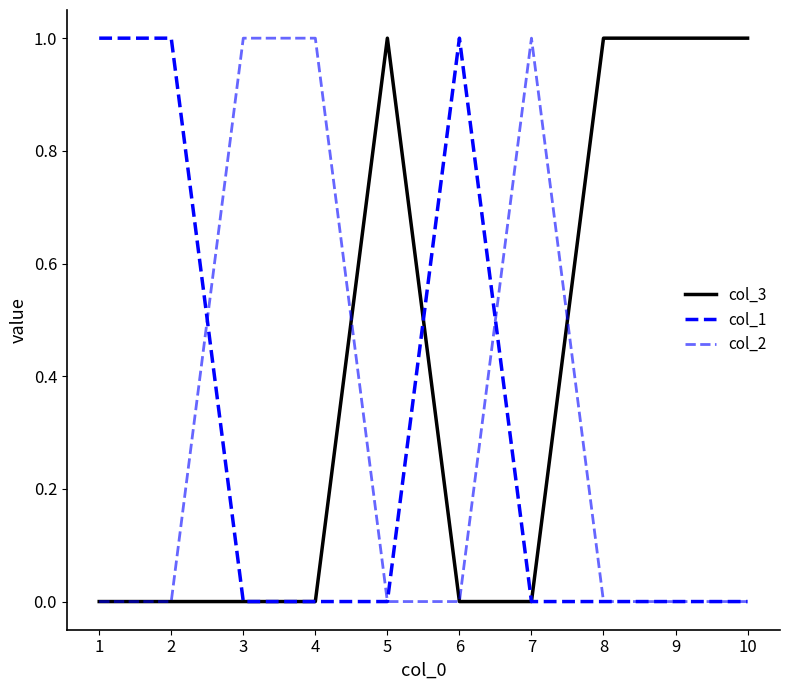

What is the total value across all series at 2?

1